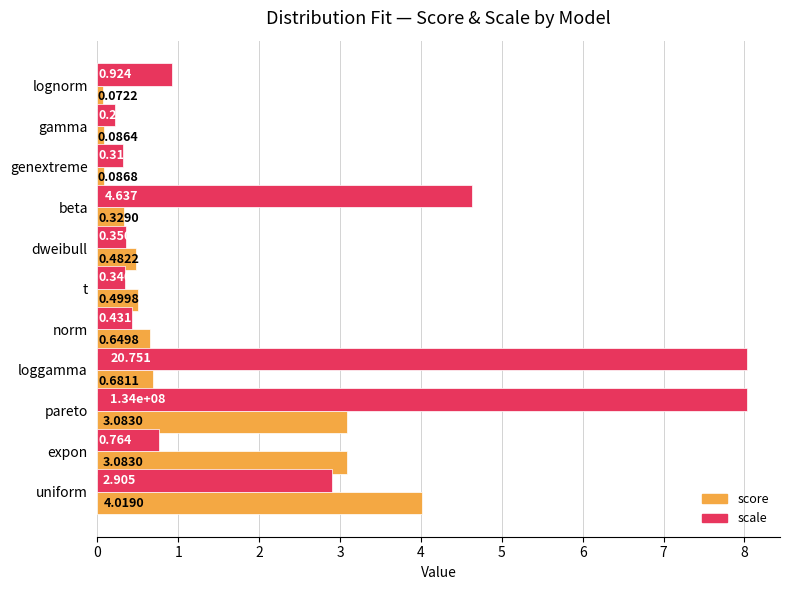

List the series in order of their peak value, highest first.

scale, score